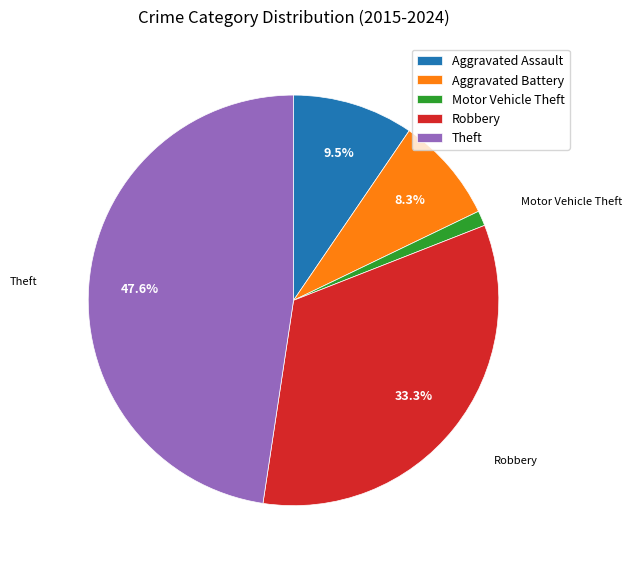

Does any single category account for the majority?

No